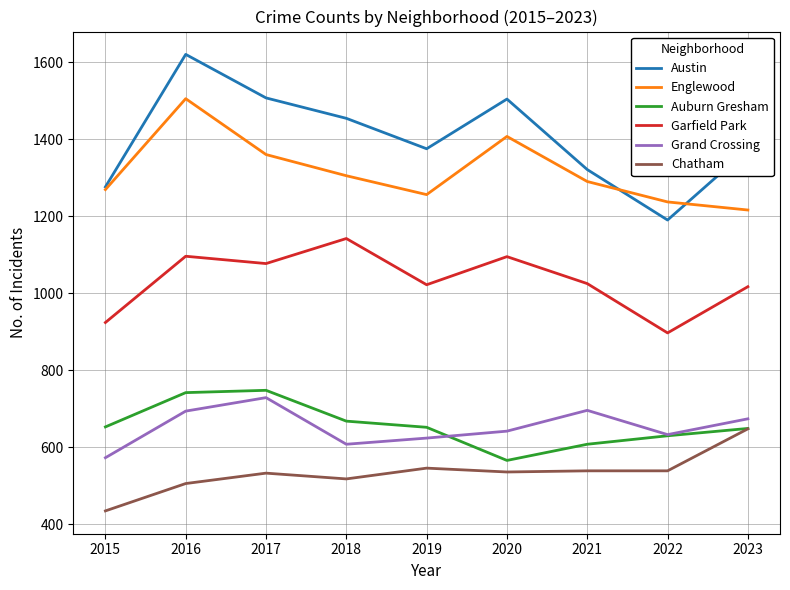

How many values in the Englewood series are below 1290?

4